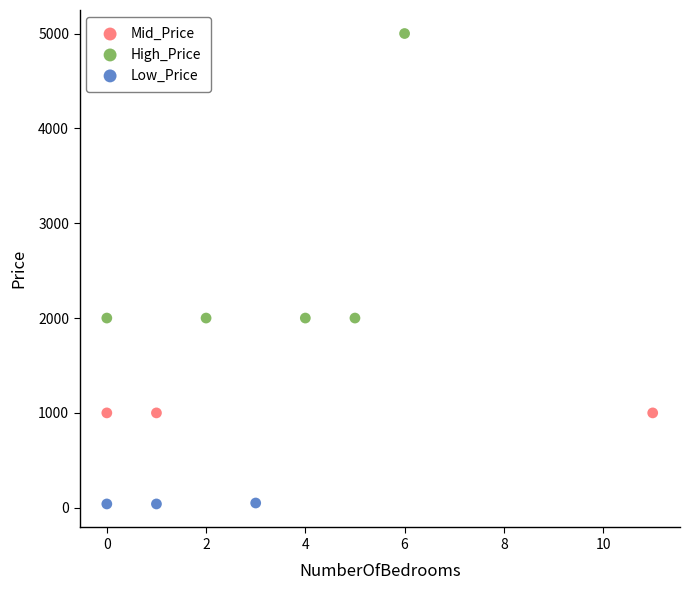

Which series reaches the minimum Y coordinate?

Low_Price